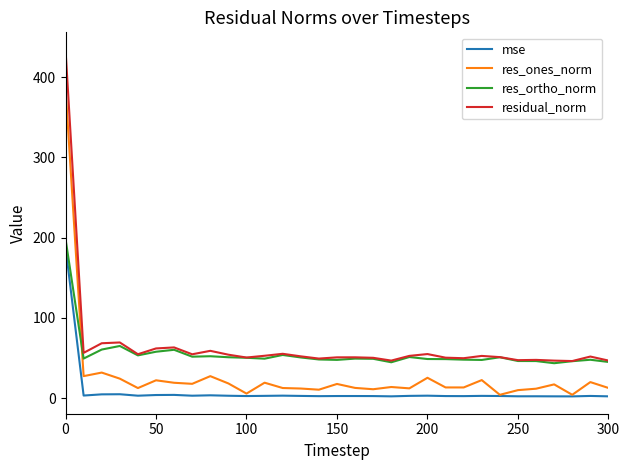

Rank the series by their average value, from lowest to highest.

mse, res_ones_norm, res_ortho_norm, residual_norm